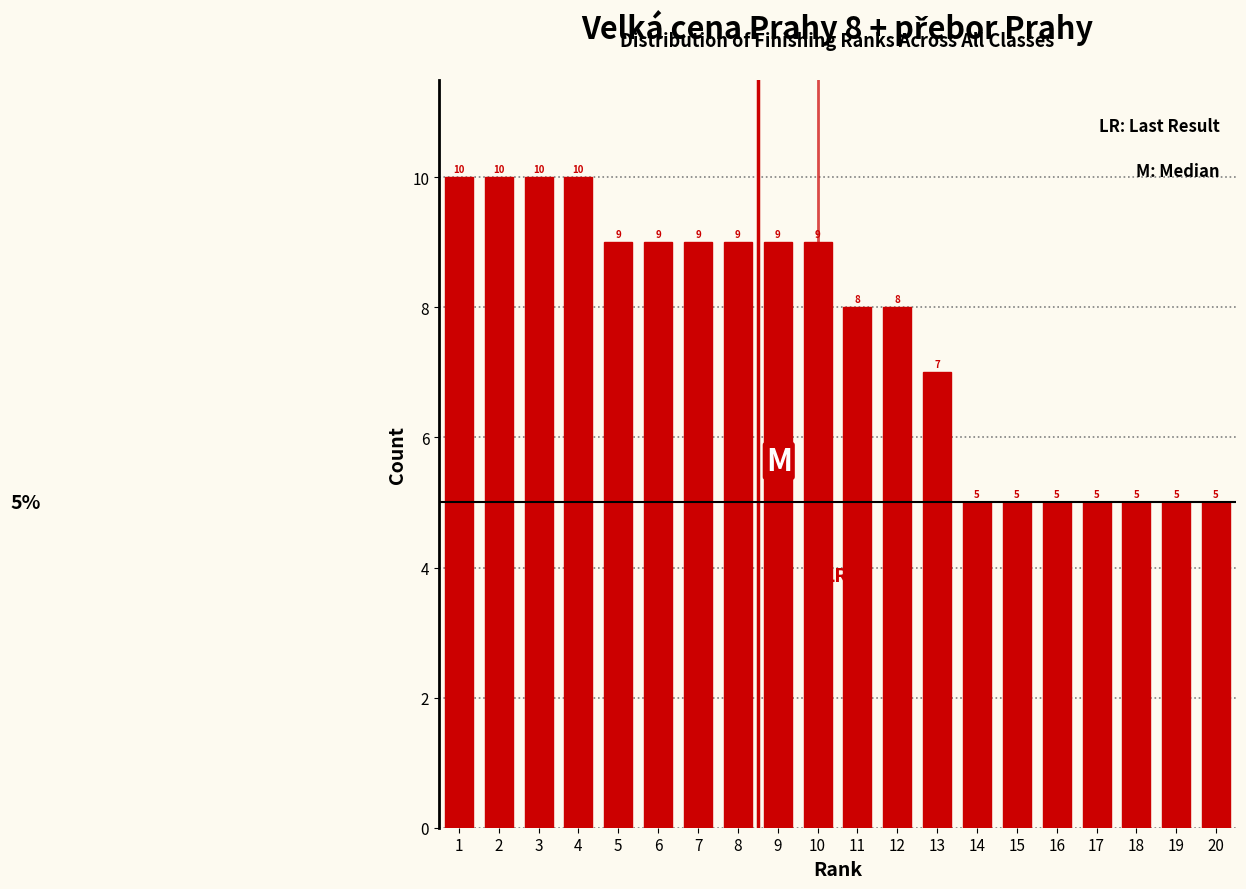

Reading left to right, extract all data points from this chart.

10	10	10	10	9	9	9	9	9	9	8	8	7	5	5	5	5	5	5	5